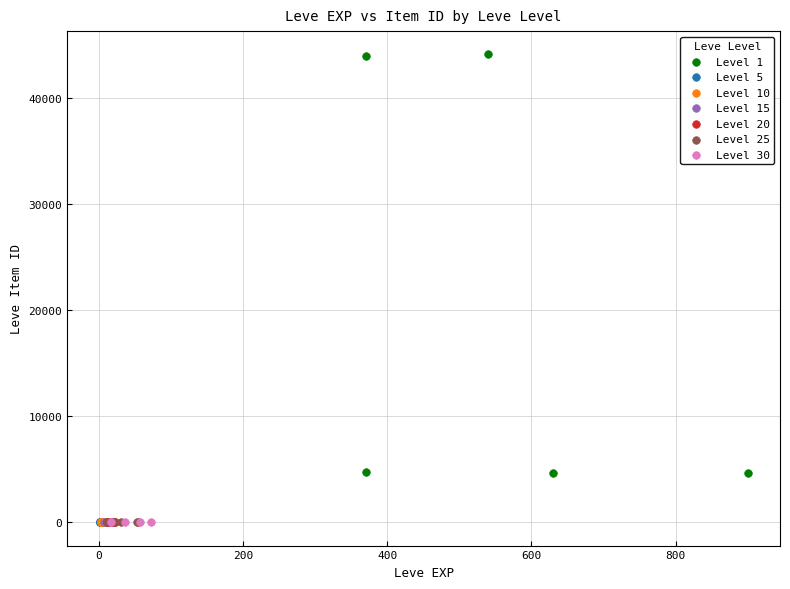

What are all the series names shown in the legend?

Level 1, Level 5, Level 10, Level 15, Level 20, Level 25, Level 30